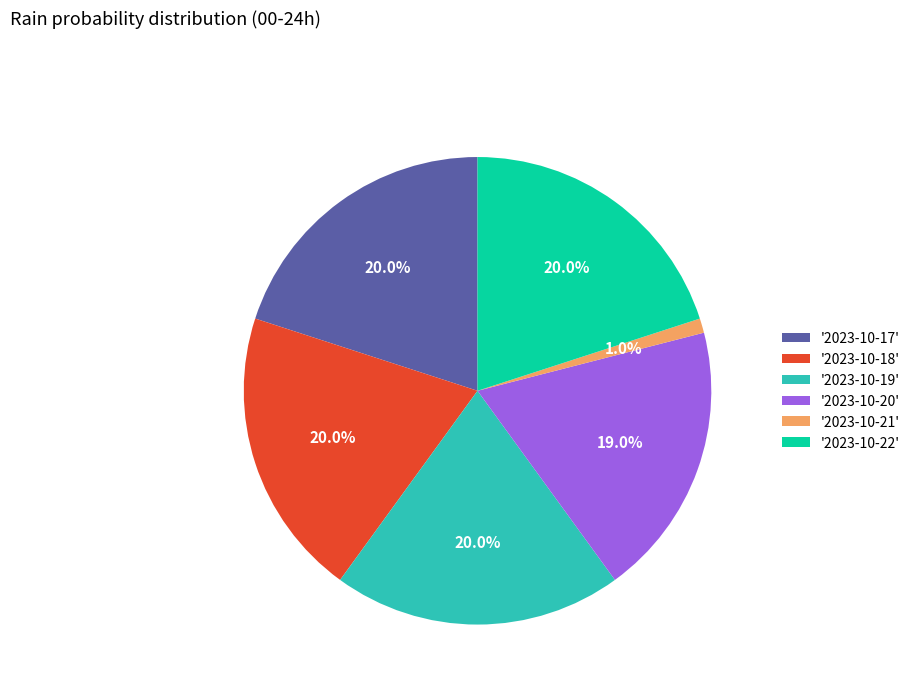

Combined, do '2023-10-21' and '2023-10-17' account for over 50%?

No